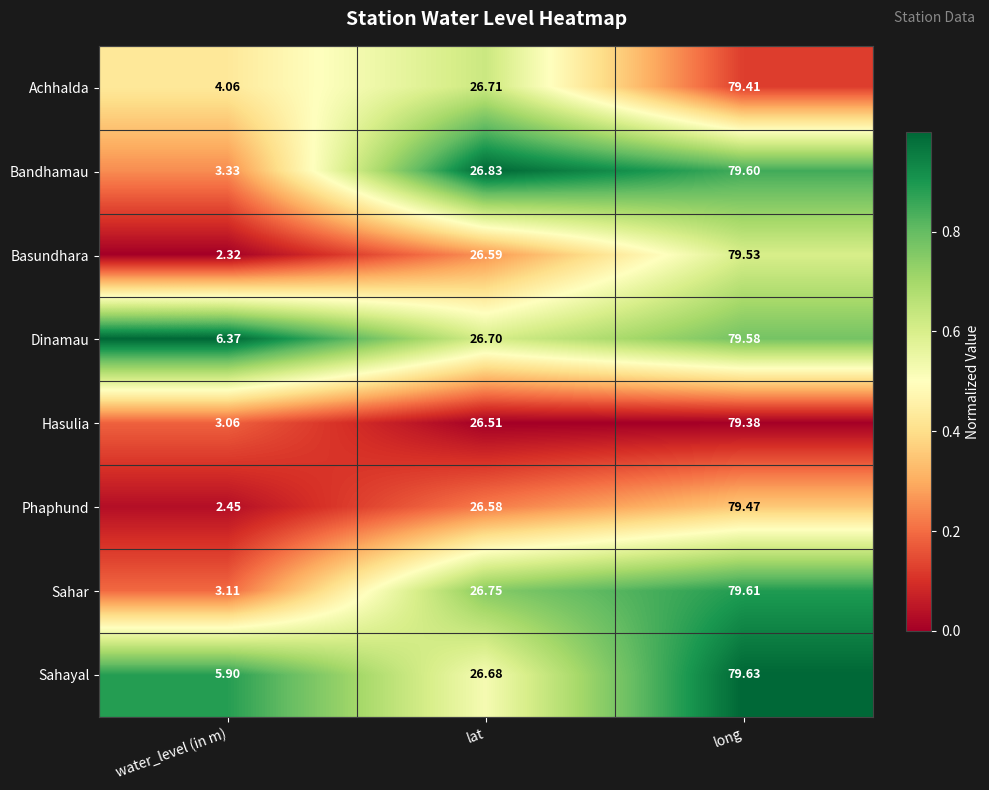

At which label does Hasulia reach its peak?

long